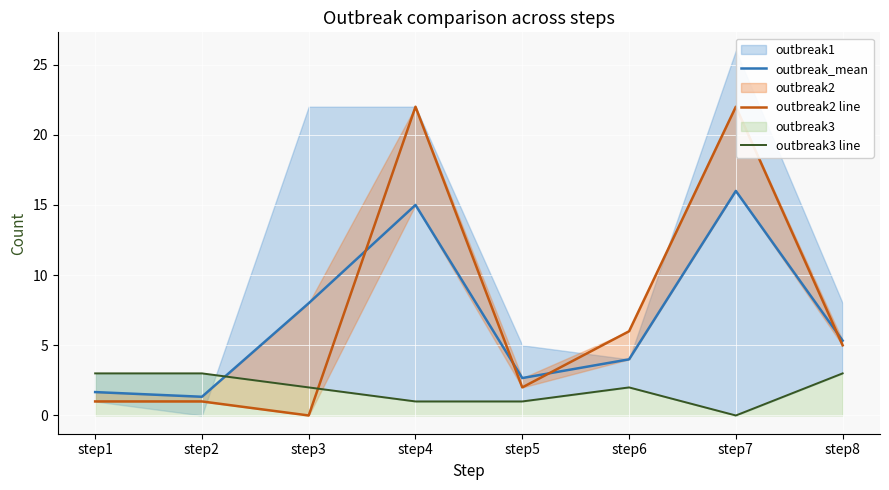

Reading right to left, extract all data points from this chart.

outbreak_mean: 5.3	16.0	4.0	2.7	15.0	8.0	1.3	1.7
outbreak2 line: 5.0	22.0	6.0	2.0	22.0	0.0	1.0	1.0
outbreak3 line: 3.0	0.0	2.0	1.0	1.0	2.0	3.0	3.0